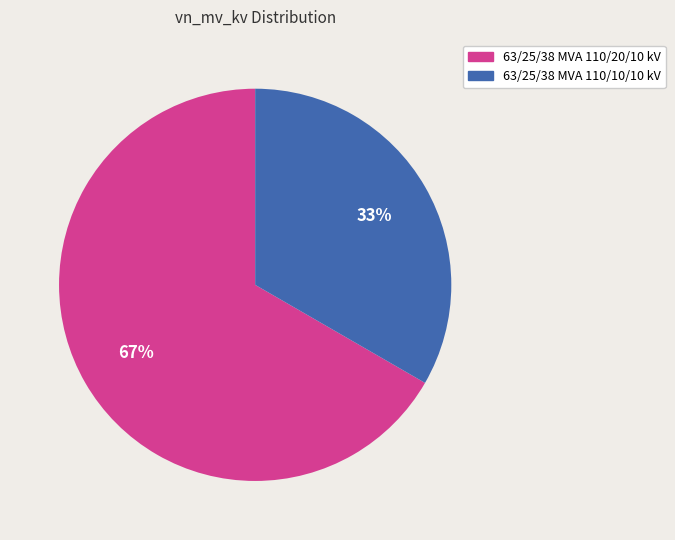

Is the sum of 63/25/38 MVA 110/20/10 kV and 63/25/38 MVA 110/10/10 kV greater than half?

Yes